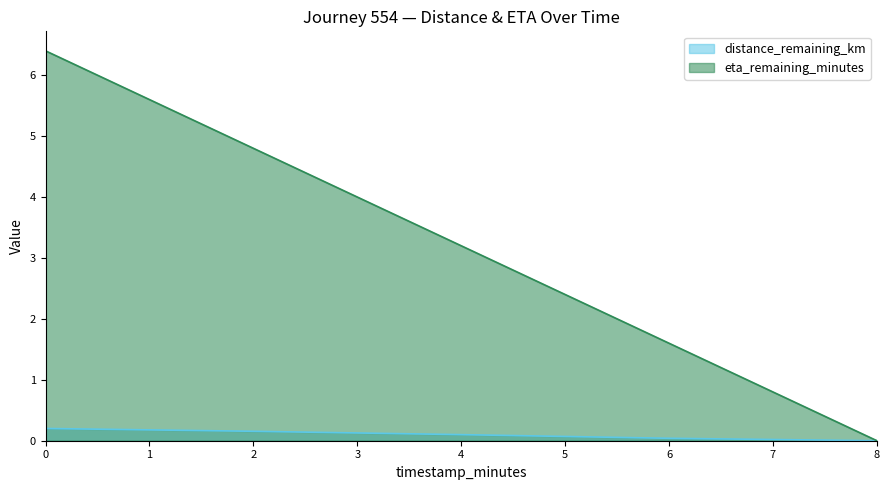

What is the difference between the eta_remaining_minutes values at 0 and 4?

3.2